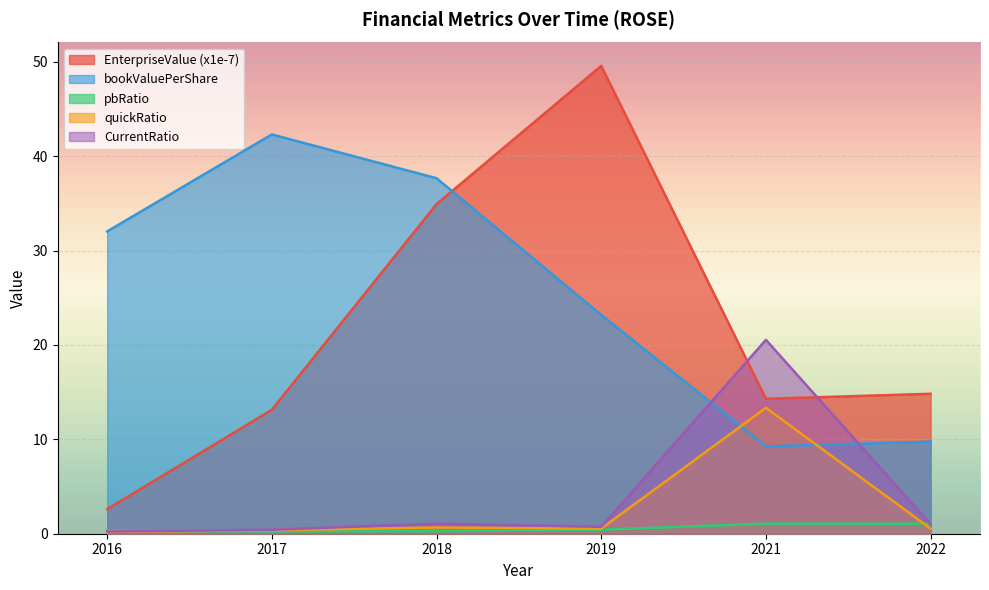

What is the difference between the maximum and second lowest values in the quickRatio series?

13.0